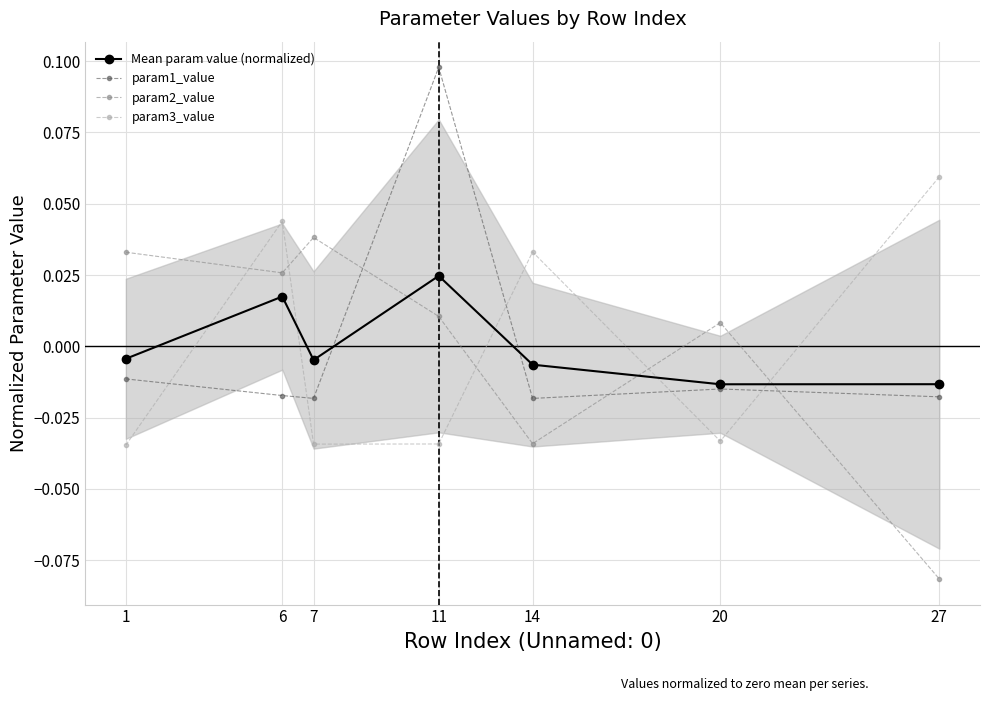

List the series in order of their peak value, lowest first.

Mean param value (normalized), param2_value, param3_value, param1_value